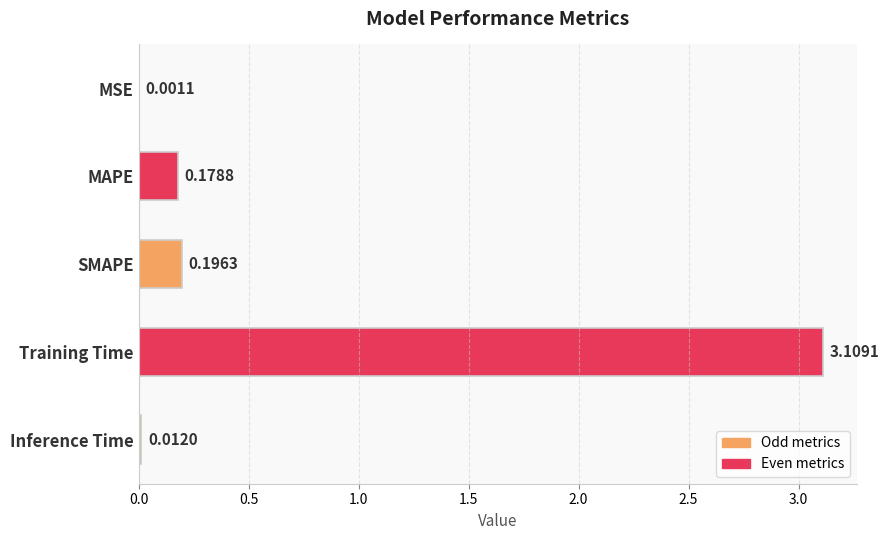

Where is the data nearest to the value 1?

SMAPE